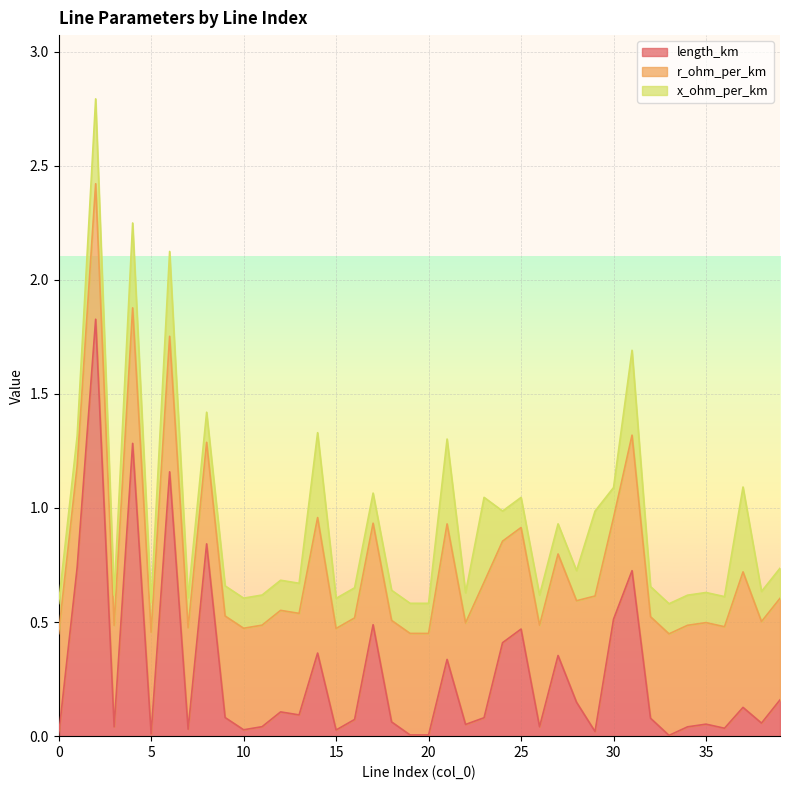

What is the difference between the second highest and second lowest values in the r_ohm_per_km series?

0.1